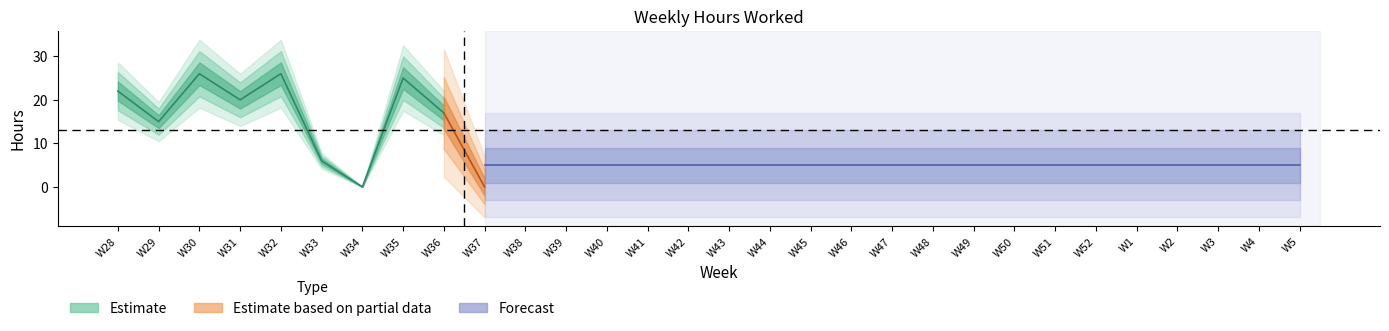

What is the difference between the maximum and minimum values?

26